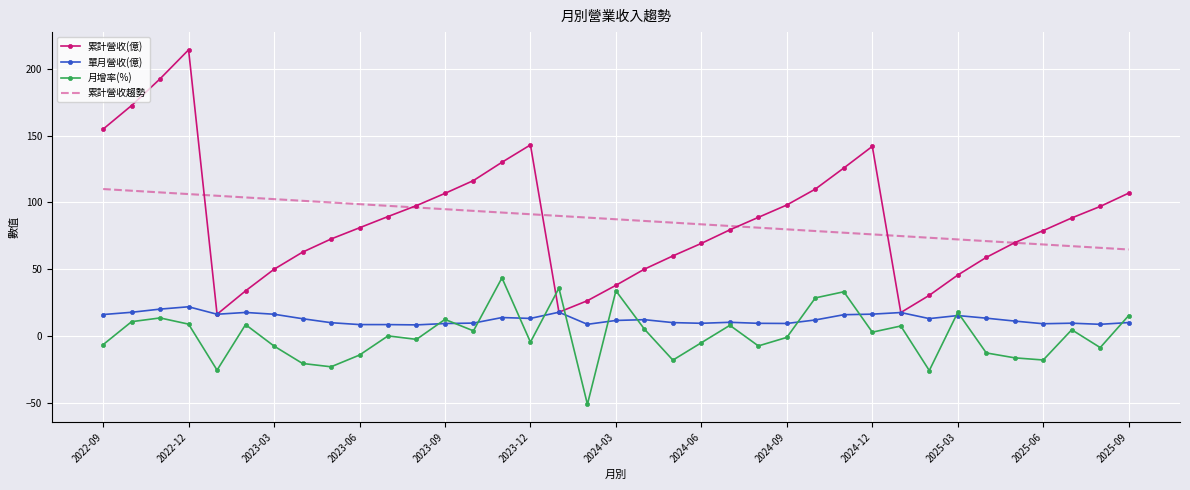

What are all the series names shown in the legend?

累計營收(億), 單月營收(億), 月增率(%), 累計營收趨勢